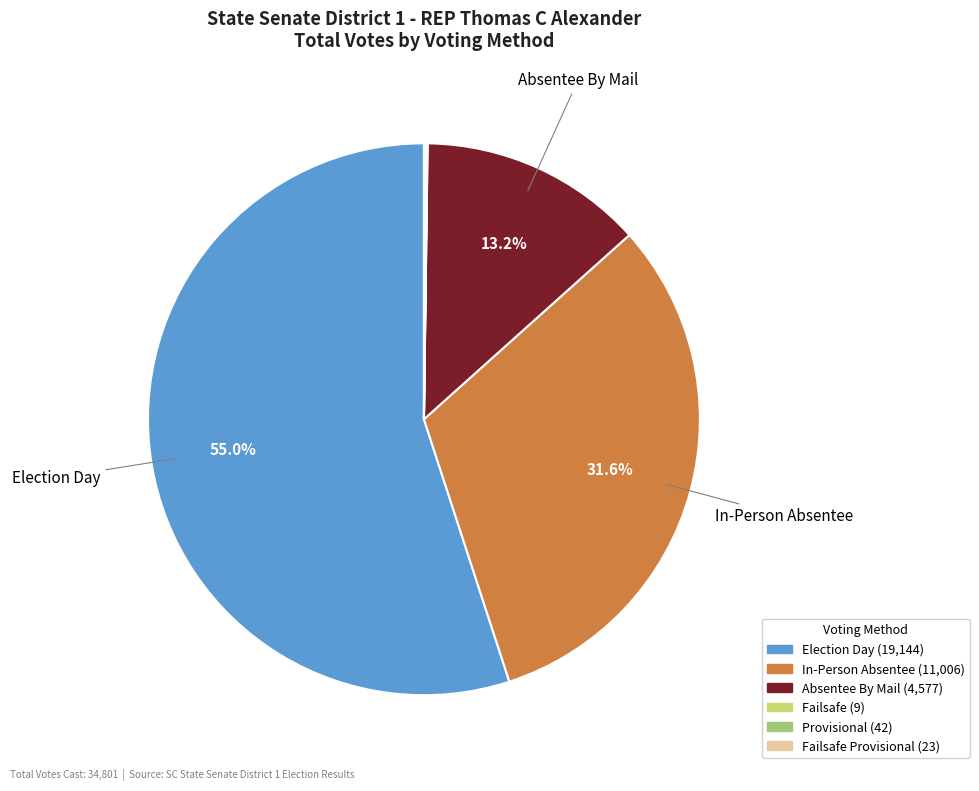

Does any single category account for the majority?

Yes